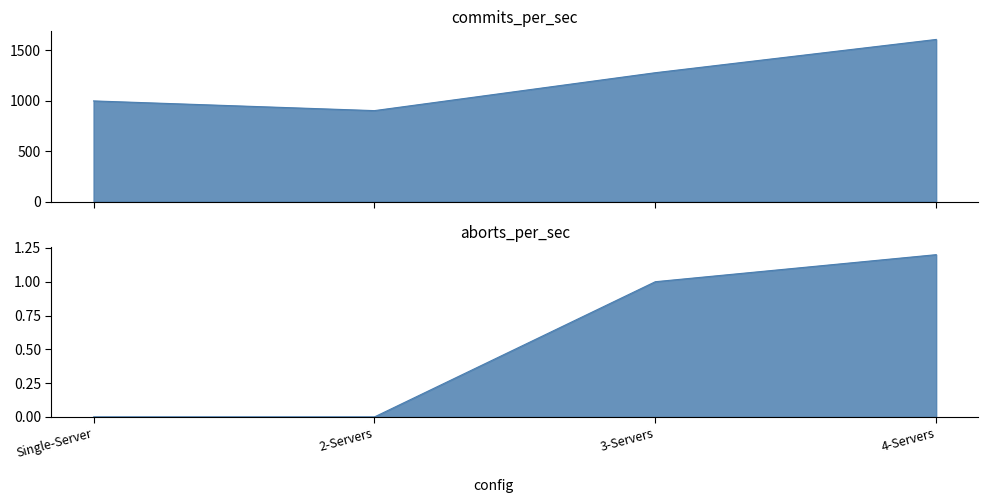

What is the difference between the highest and lowest values at 4-Servers?

1603.8